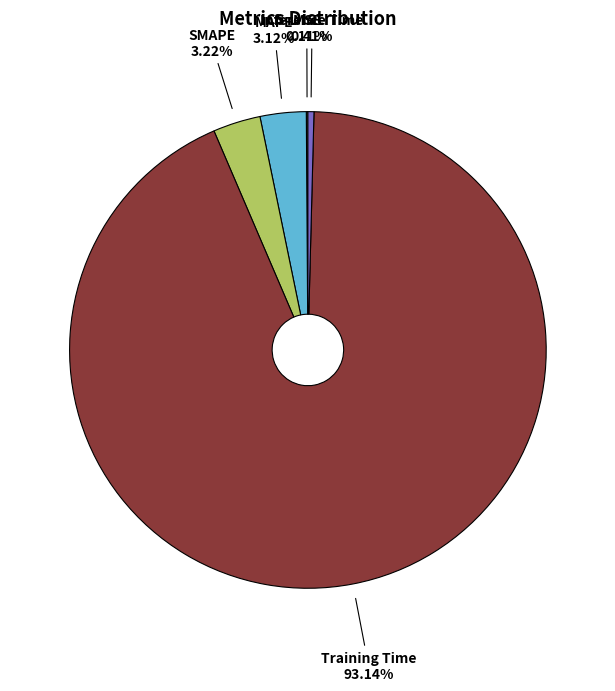

To the nearest percent, what is the combined percentage of Training Time and SMAPE?

96%